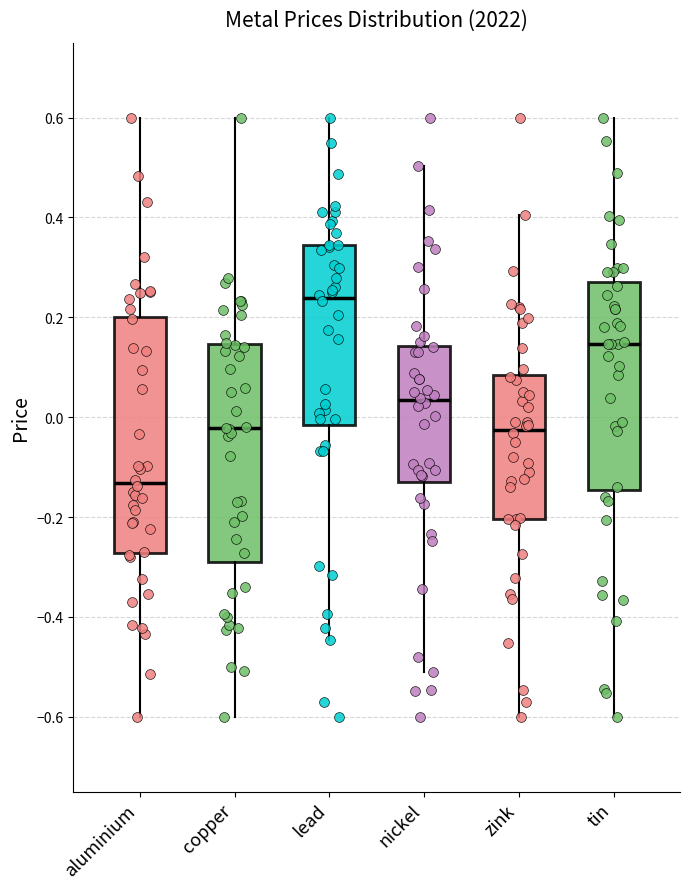

Which box's median line is the lowest?

aluminium